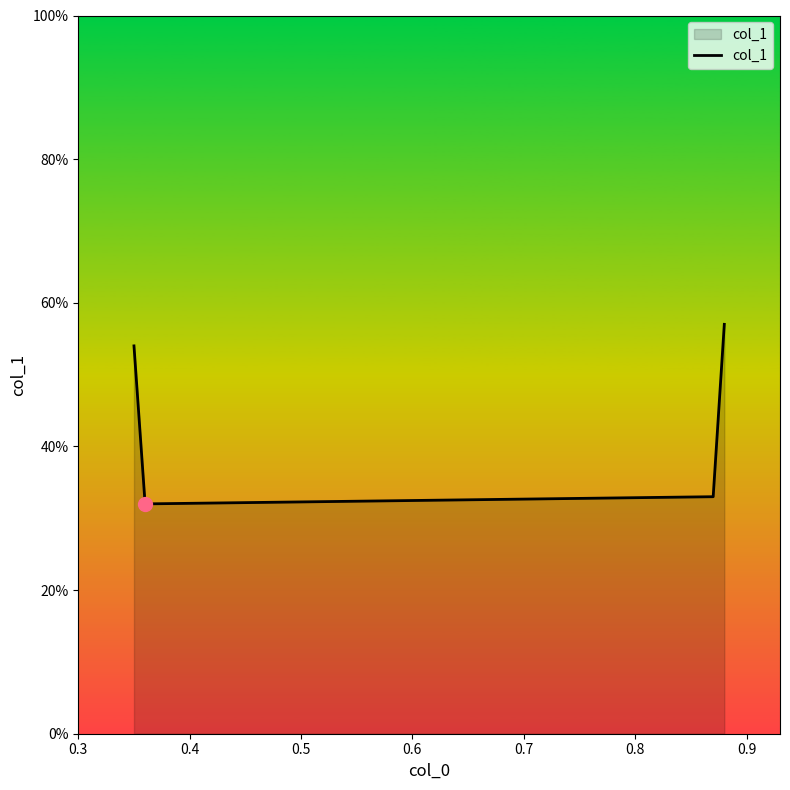

Is this an area chart (filled region under the line)?

Yes